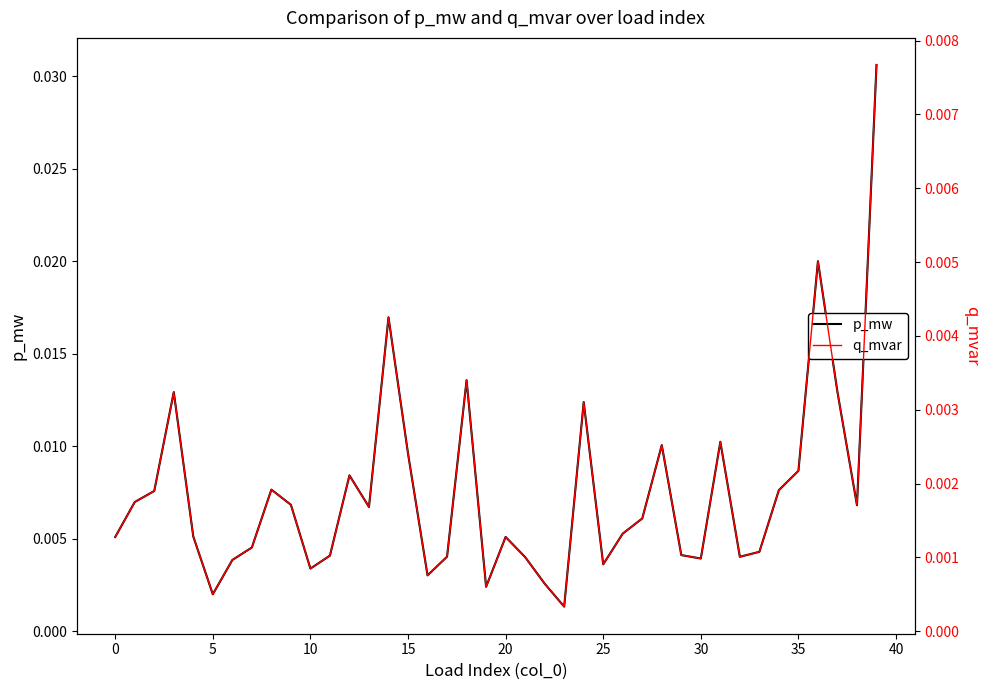

True or false: p_mw and q_mvar cross at least once.

False